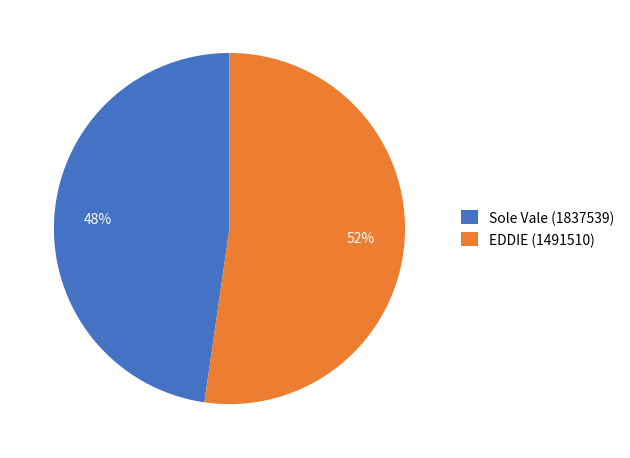

Rank the categories by value from lowest to highest.

Sole Vale (1837539), EDDIE (1491510)